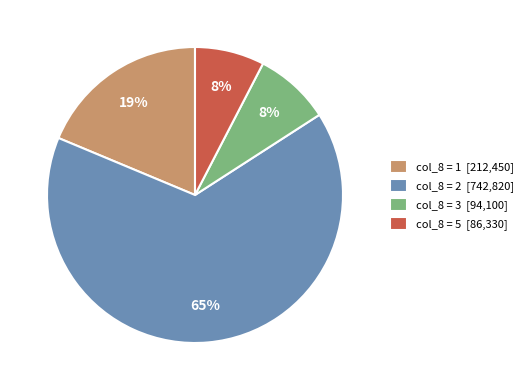

To the nearest percent, what is the average slice percentage?

25%